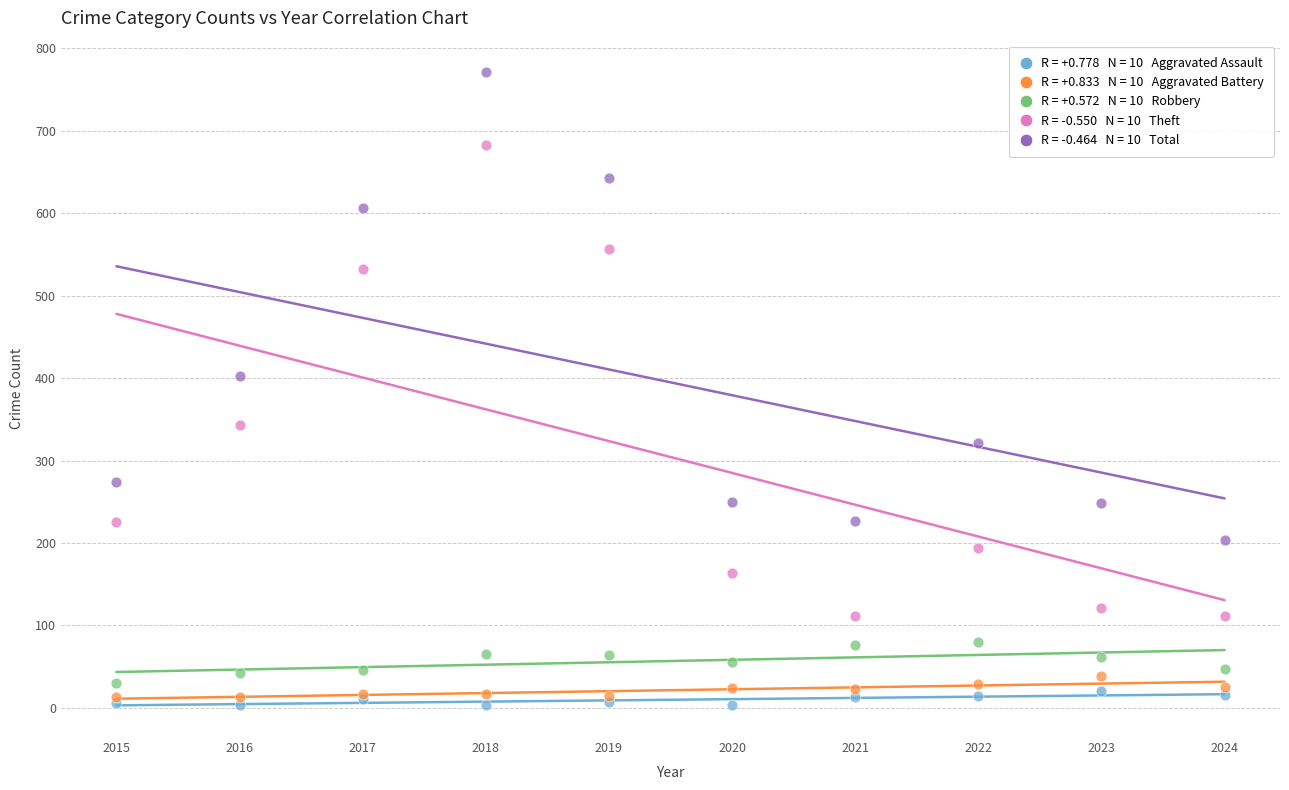

Across all series, what Y value is closest to 387?

403